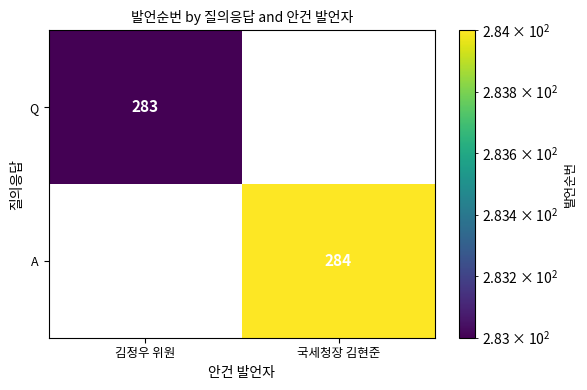

Is it true that A equals 284 at 국세청장 김현준?

True